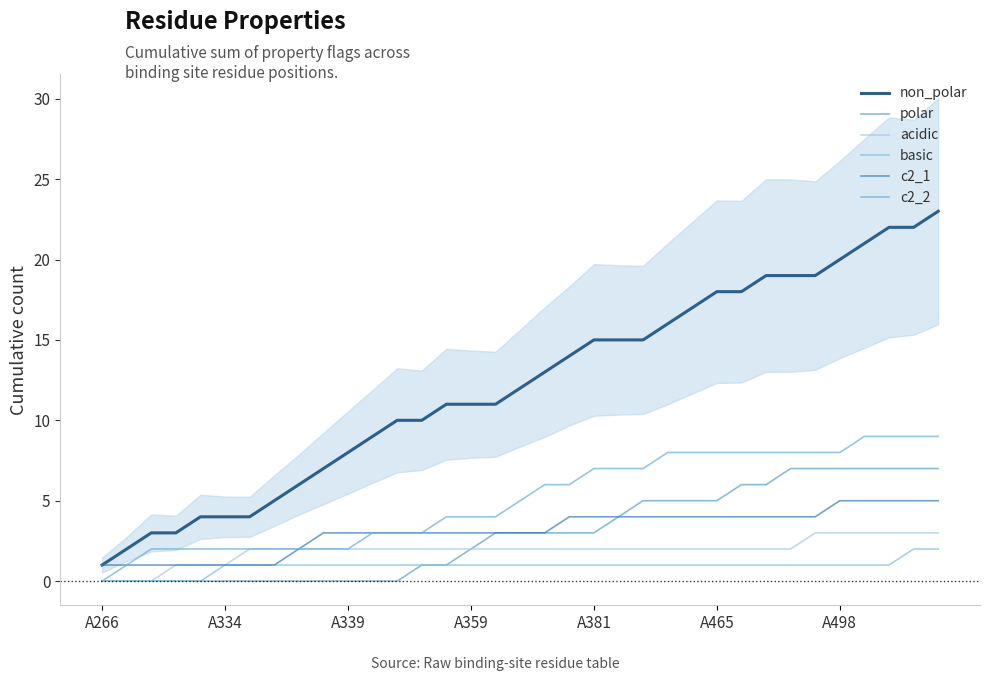

Which has a higher value, 21 or 17?

21